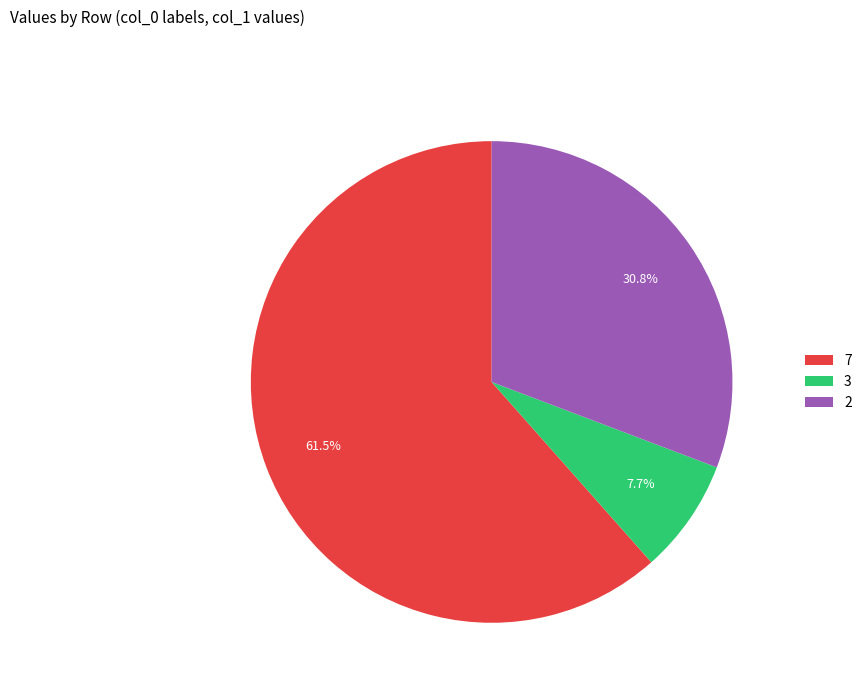

Count the number of slices in the pie.

3